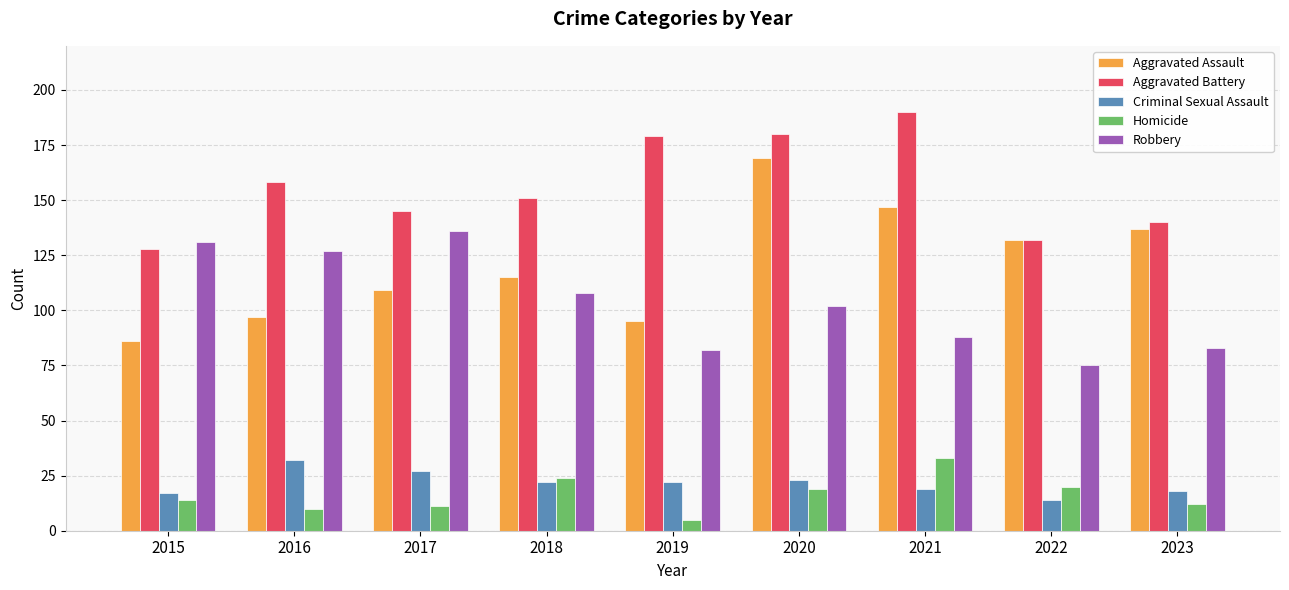

What is the minimum value for Homicide?

5